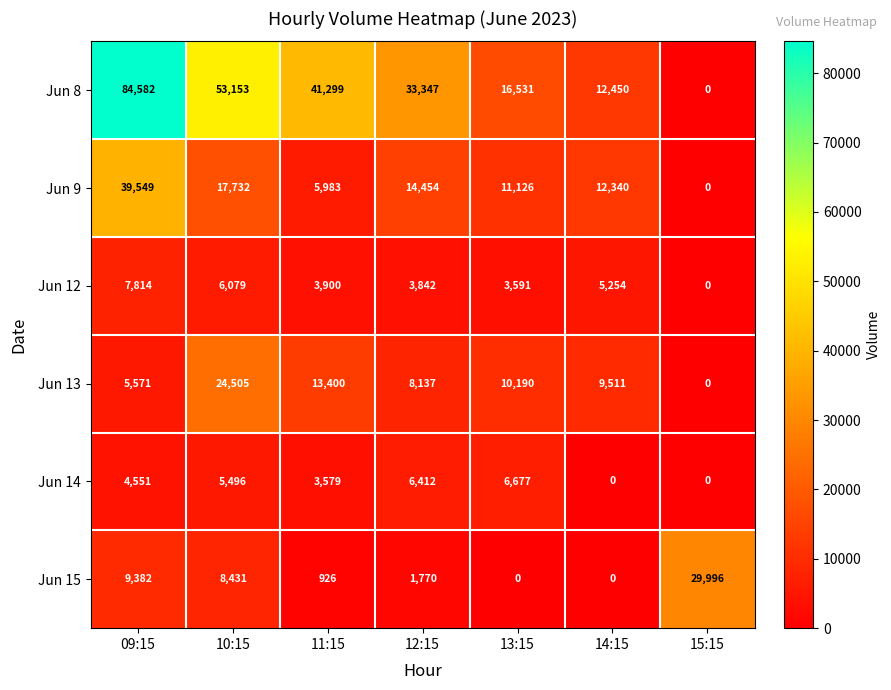

At which label does Jun 12 first exceed 3900?

09:15